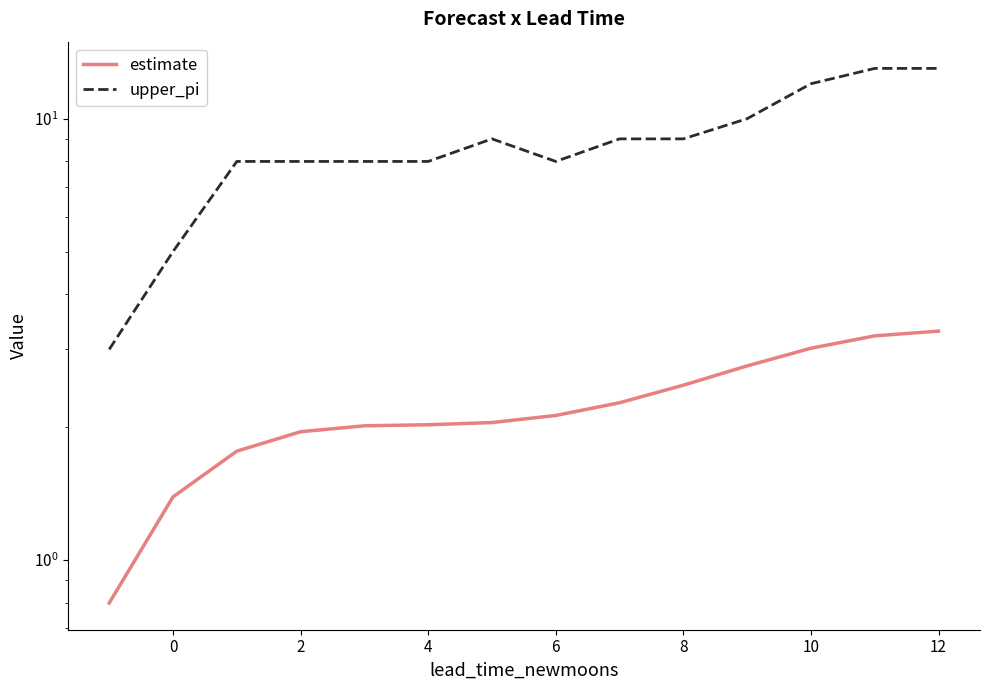

What is the difference between the maximum and minimum values in the upper_pi series?

10.0